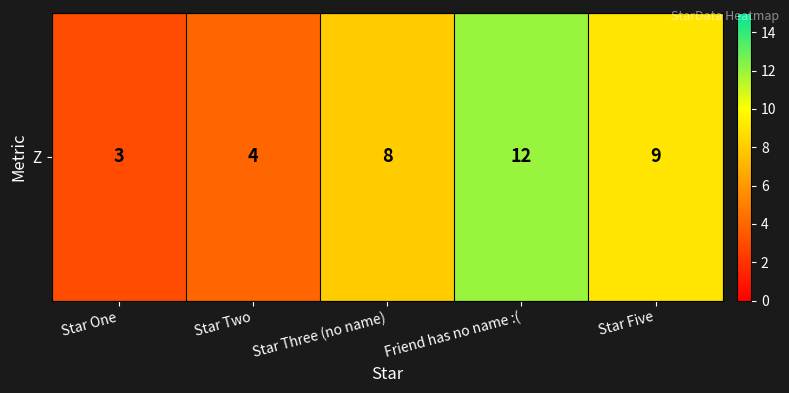

Which label corresponds to the smallest value in the chart?

Star One